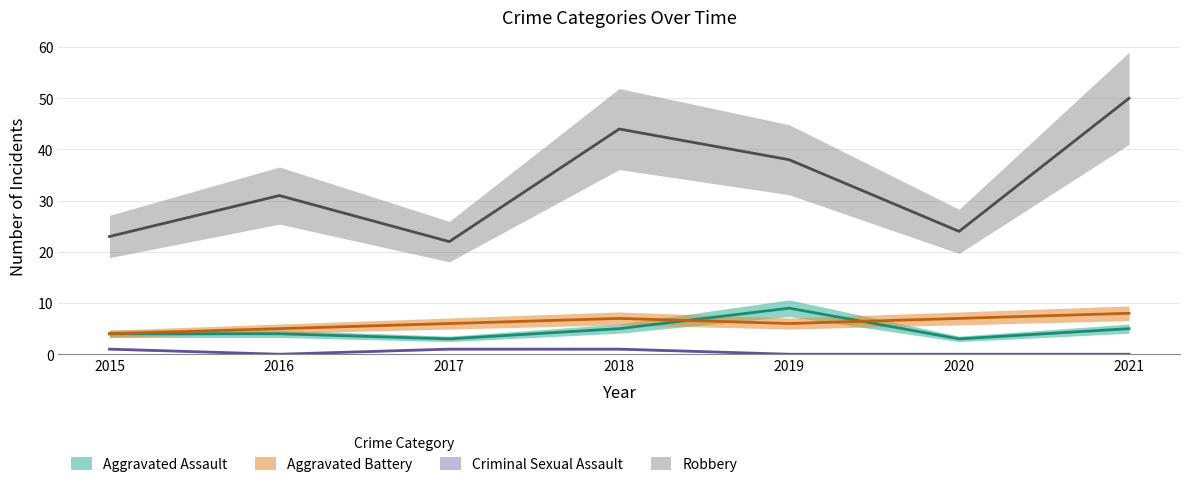

True or false: Aggravated Battery and Criminal Sexual Assault intersect in this chart.

False